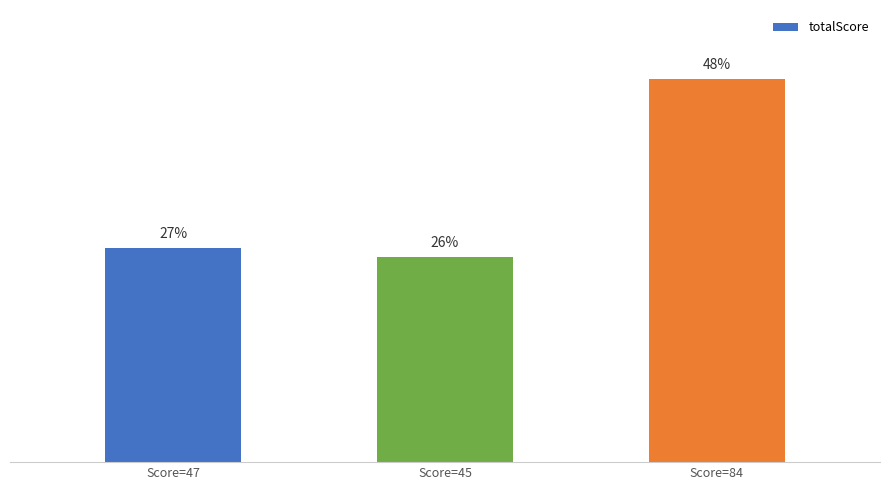

Are the bars horizontal?

No